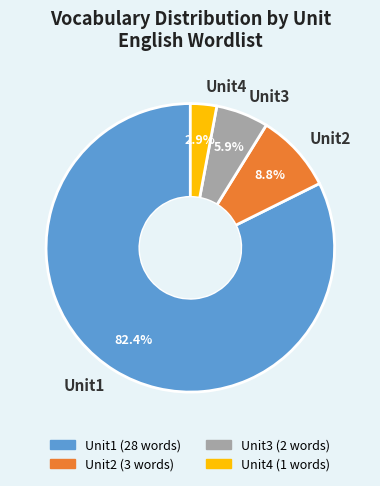

Count the number of slices in the pie.

4